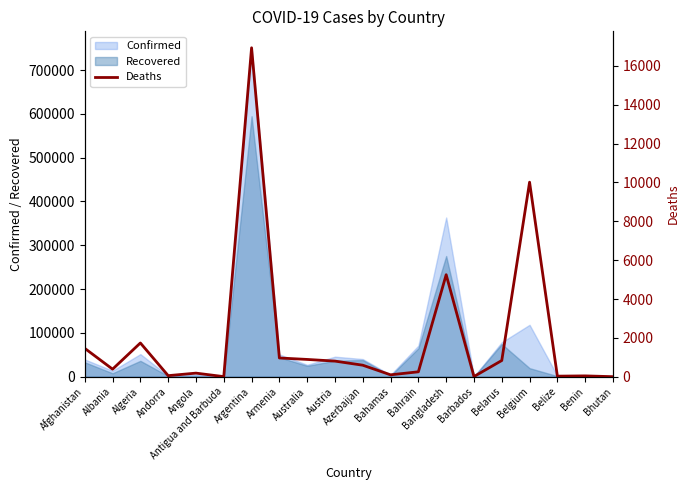

What is the change in value from Barbados to Belize?

+20